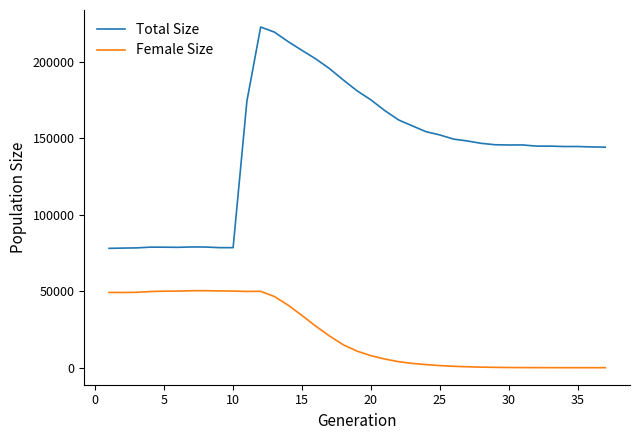

True or false: Total Size and Female Size cross at least once.

False